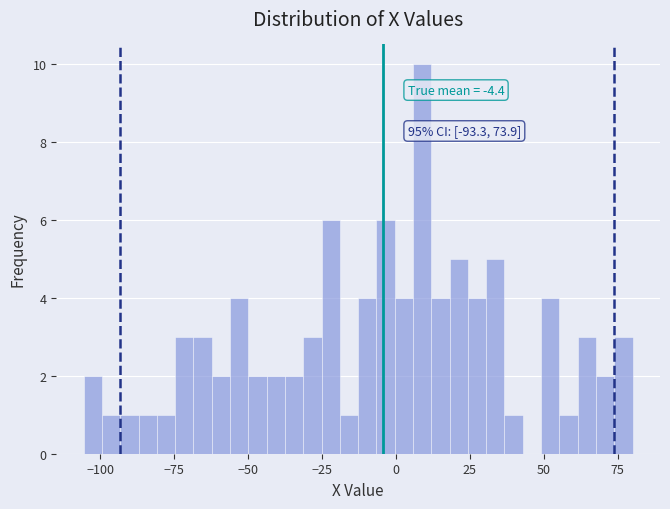

Around what value on the x-axis is the tallest bar? Give the approximate position of its centre, as read against the axis.

10